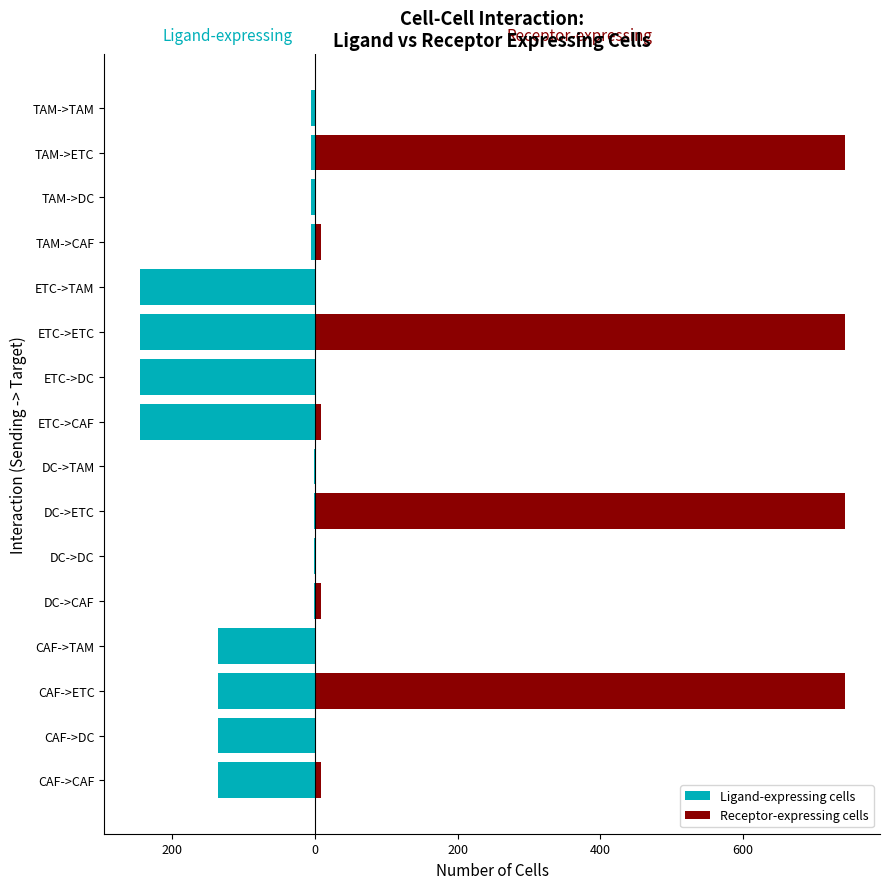

At CAF->TAM, list the series in order from smallest to largest.

Ligand-expressing cells, Receptor-expressing cells